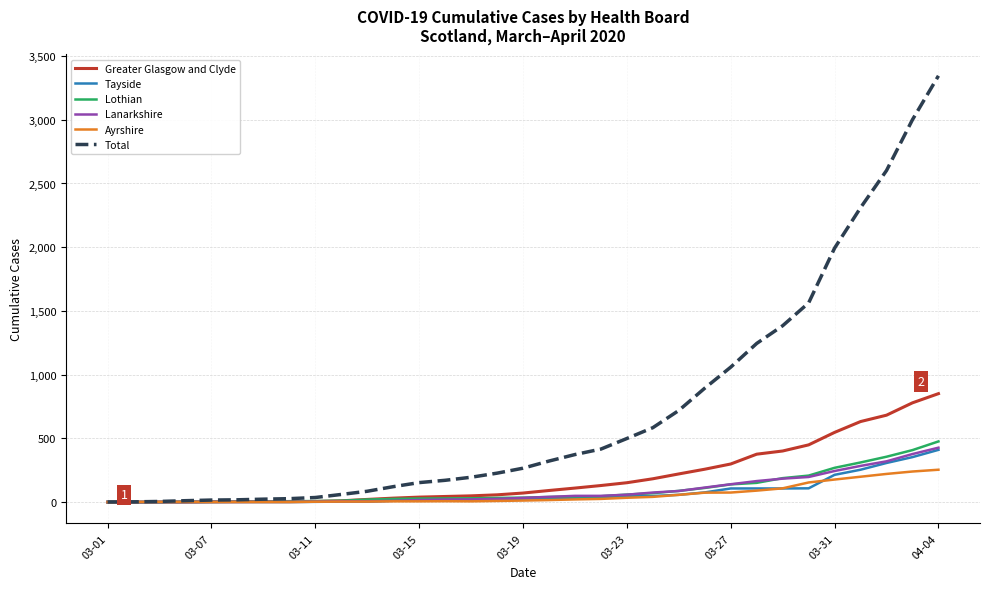

Which series has the largest range (max minus min)?

Total